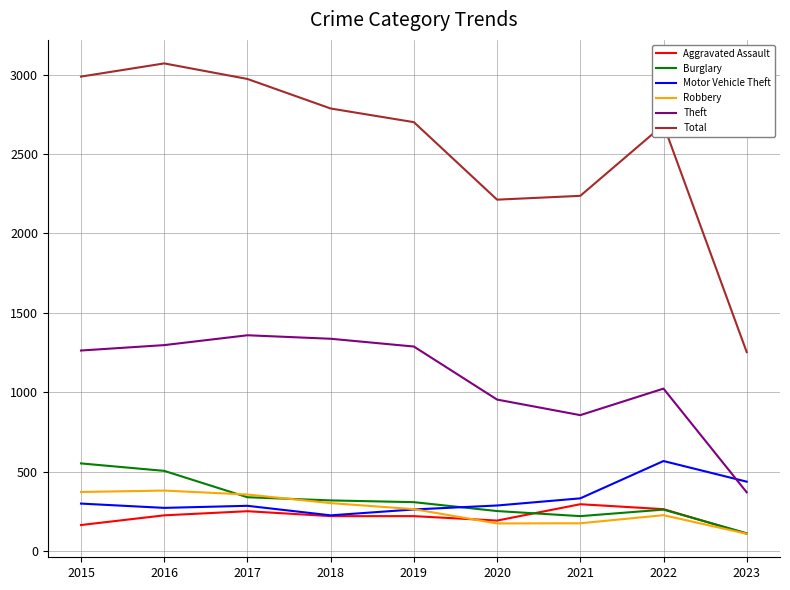

In Theft, how many points are lower than both neighbors (excluding endpoints)?

1